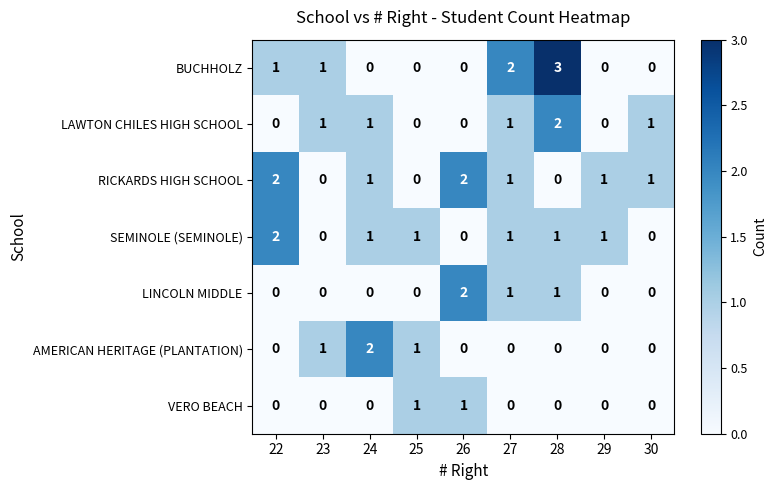

What is the difference between the highest and lowest values at 28?

3